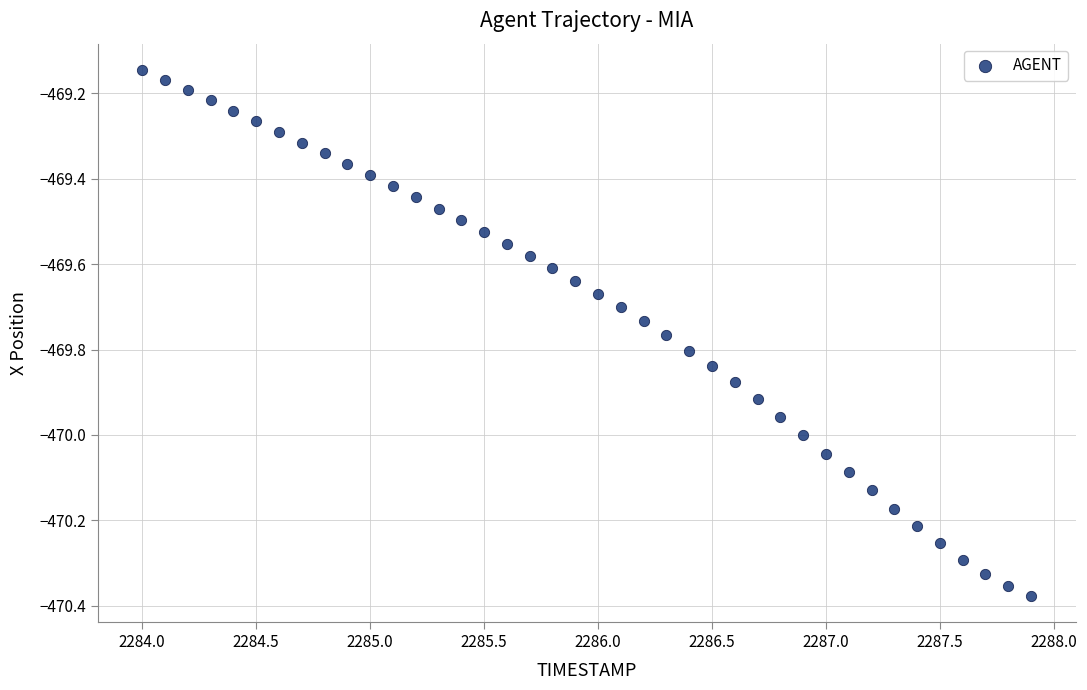

What is the range of Y values (max minus min)?

1.2